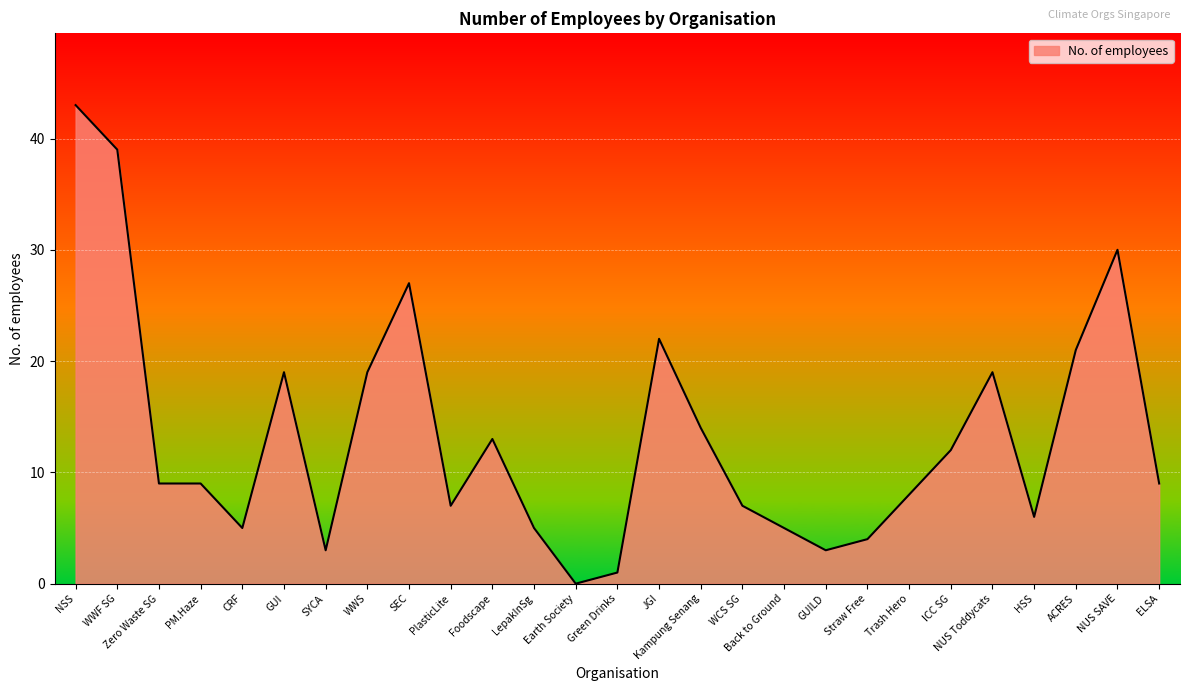

What is the difference between the second highest and second lowest values?

38